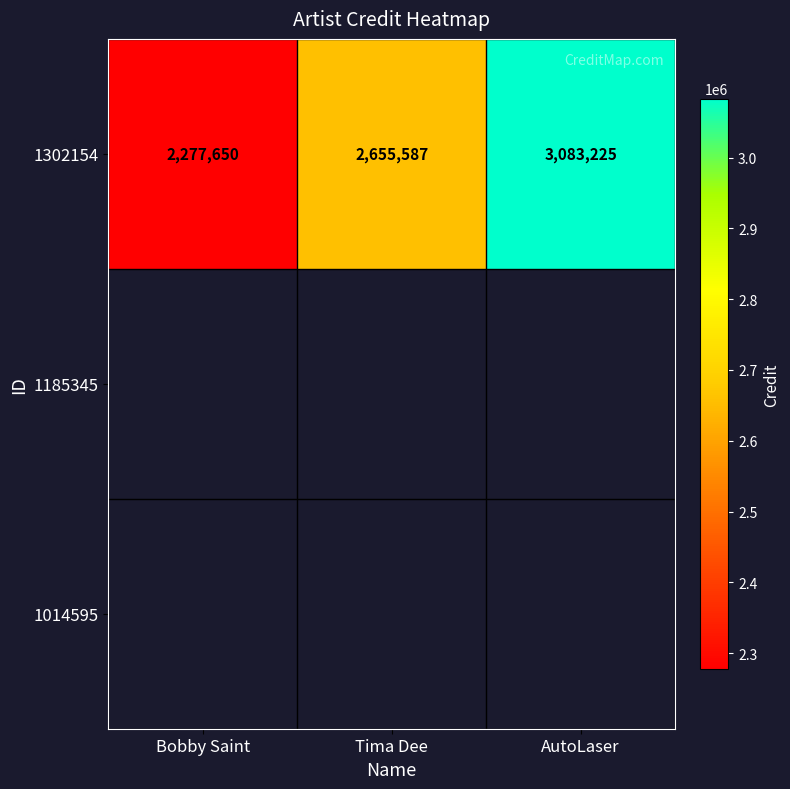

At which label is the value closest to 2680437?

Tima Dee